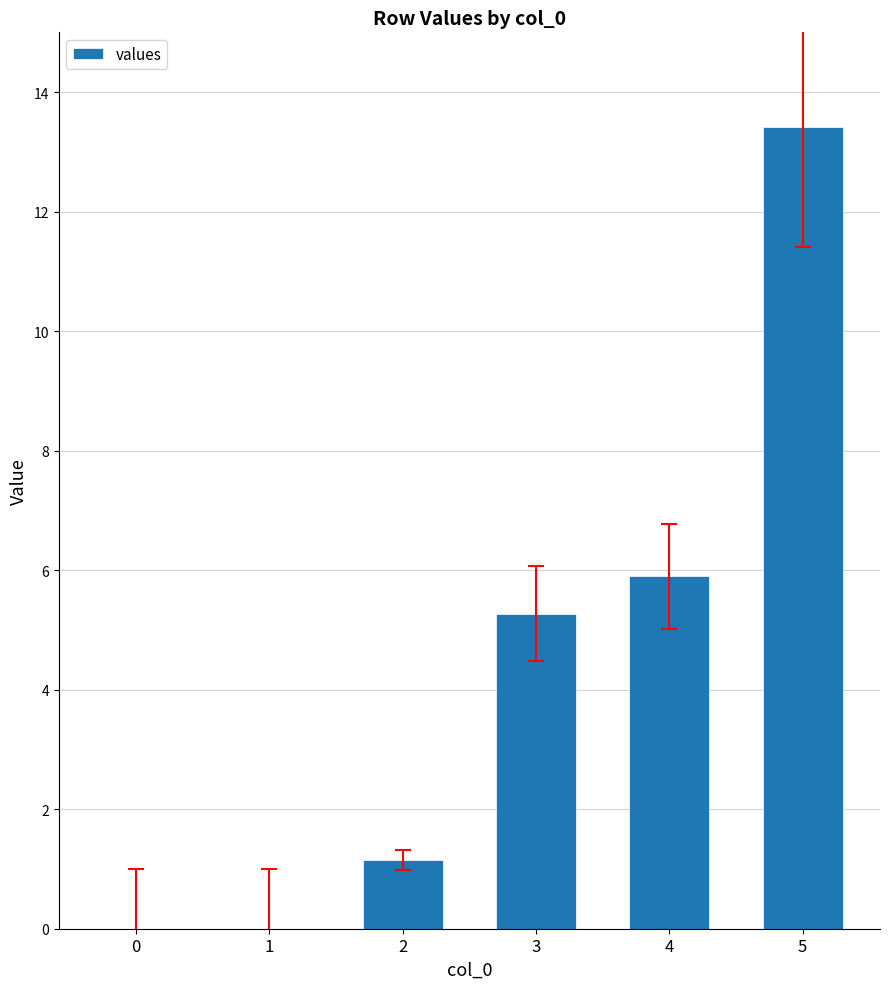

What is the change in value from 2 to 4?

+4.7